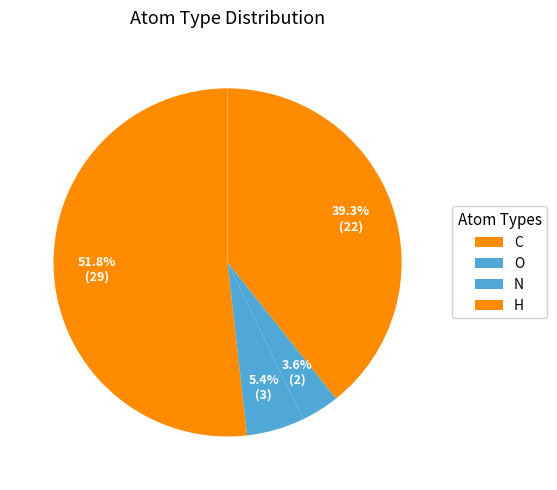

Is the sum of N and H greater than half?

No